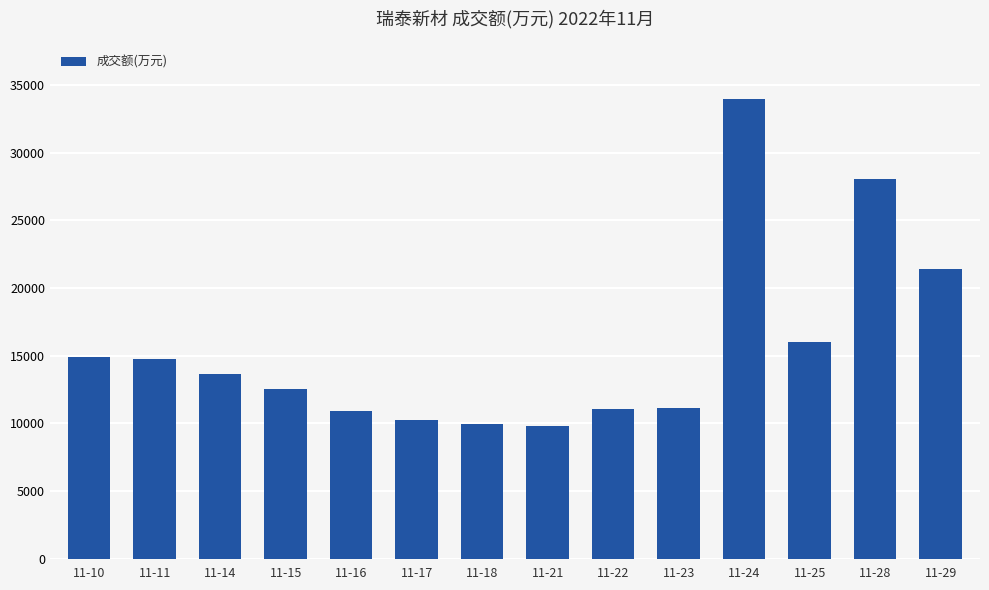

What is the maximum value shown in the chart?

33932